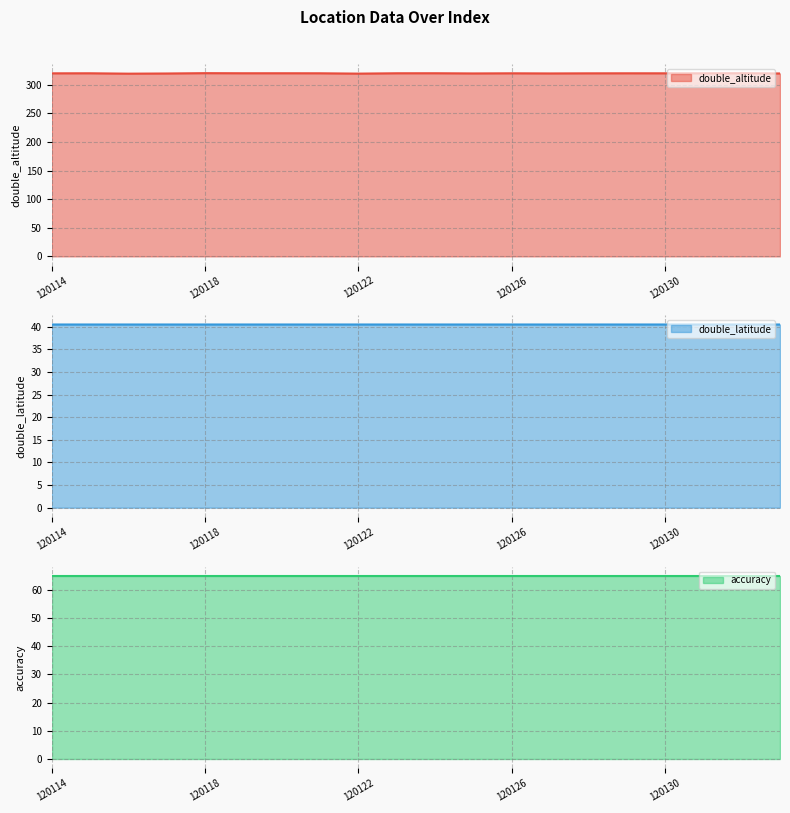

True or false: double_altitude and double_latitude intersect in this chart.

False